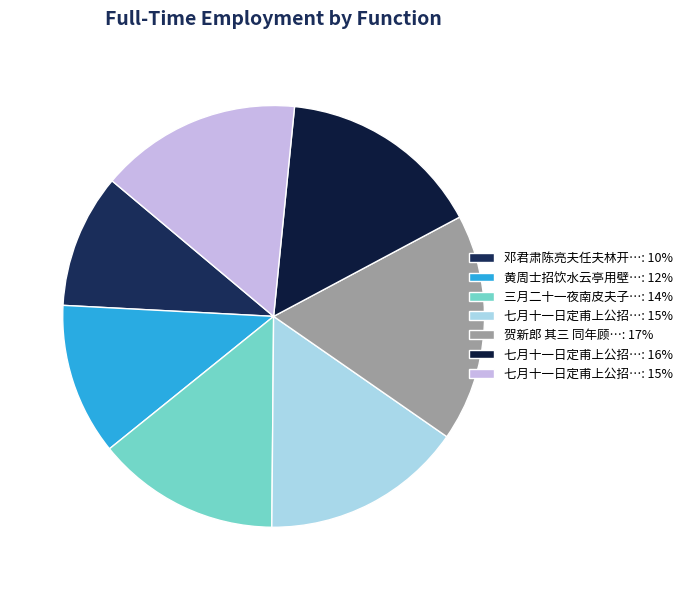

Count the number of slices in the pie.

7